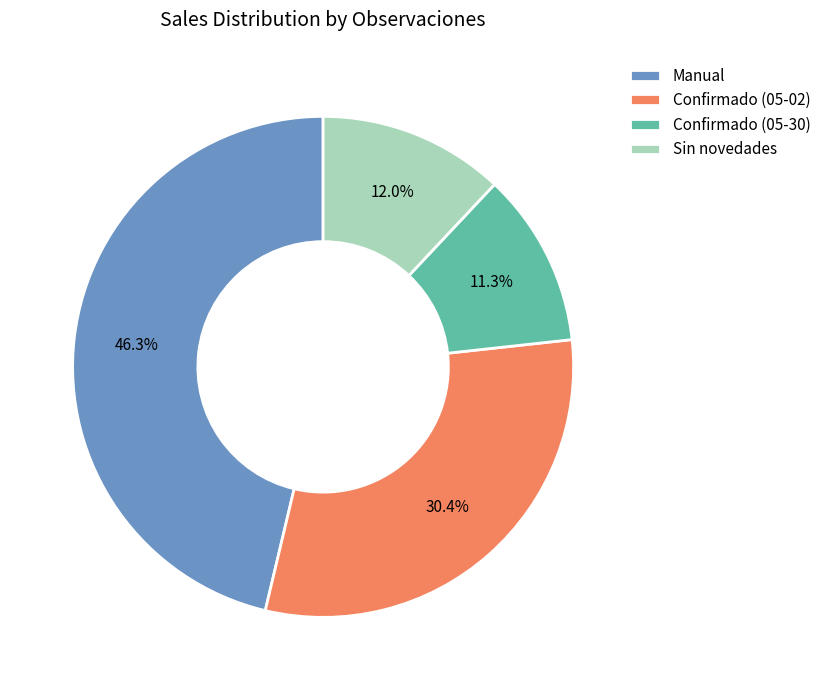

How many slices are in this pie chart?

4